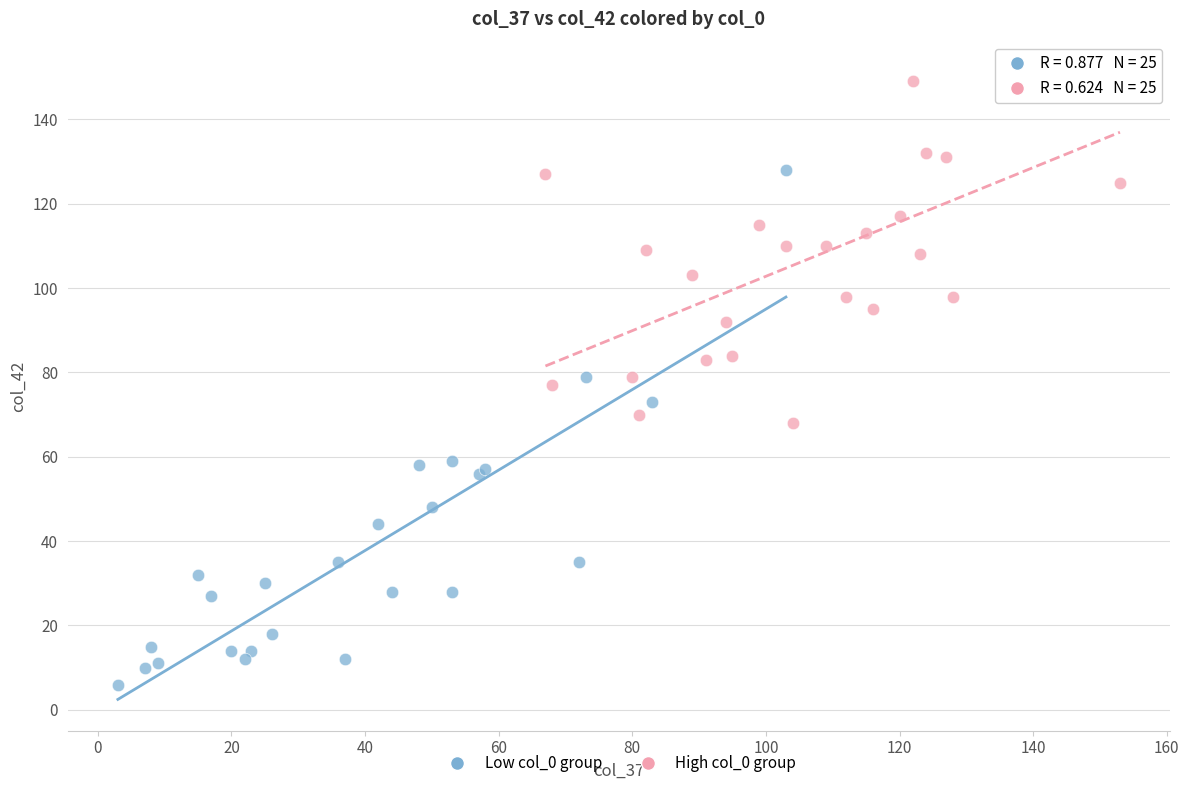

Which series reaches the maximum Y coordinate?

High col_0 group